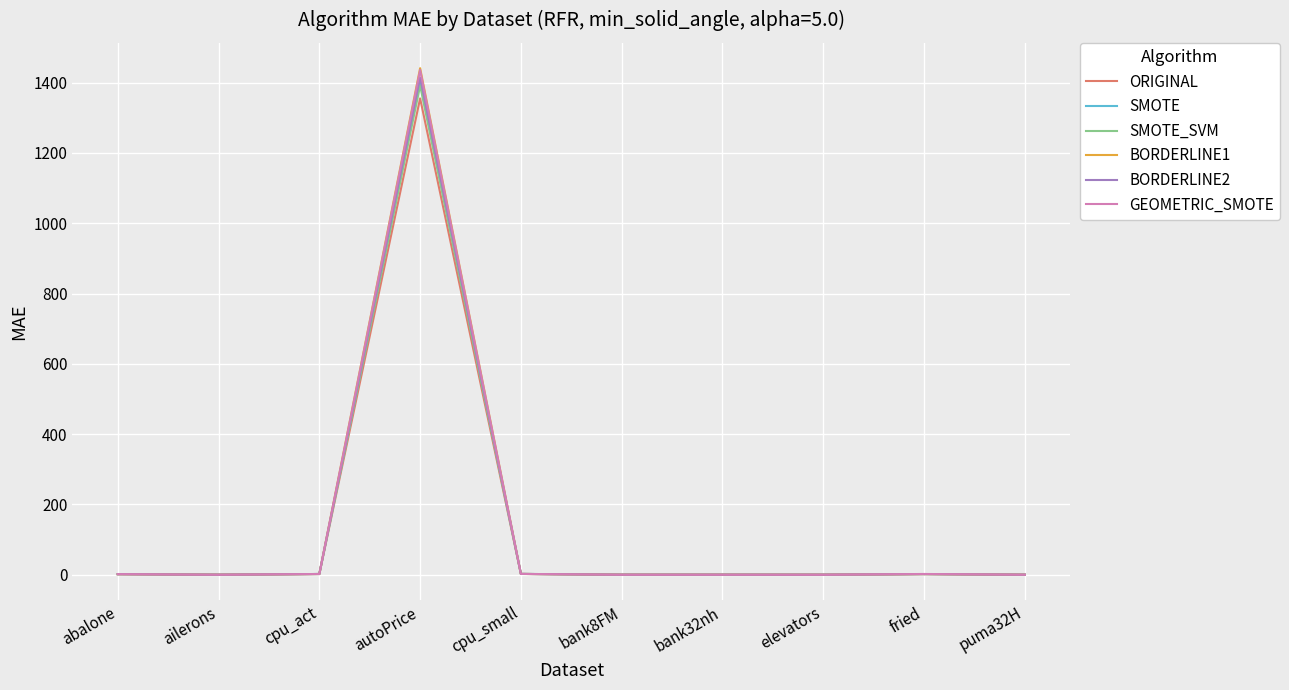

At how many categories does at least one series exceed 392?

1